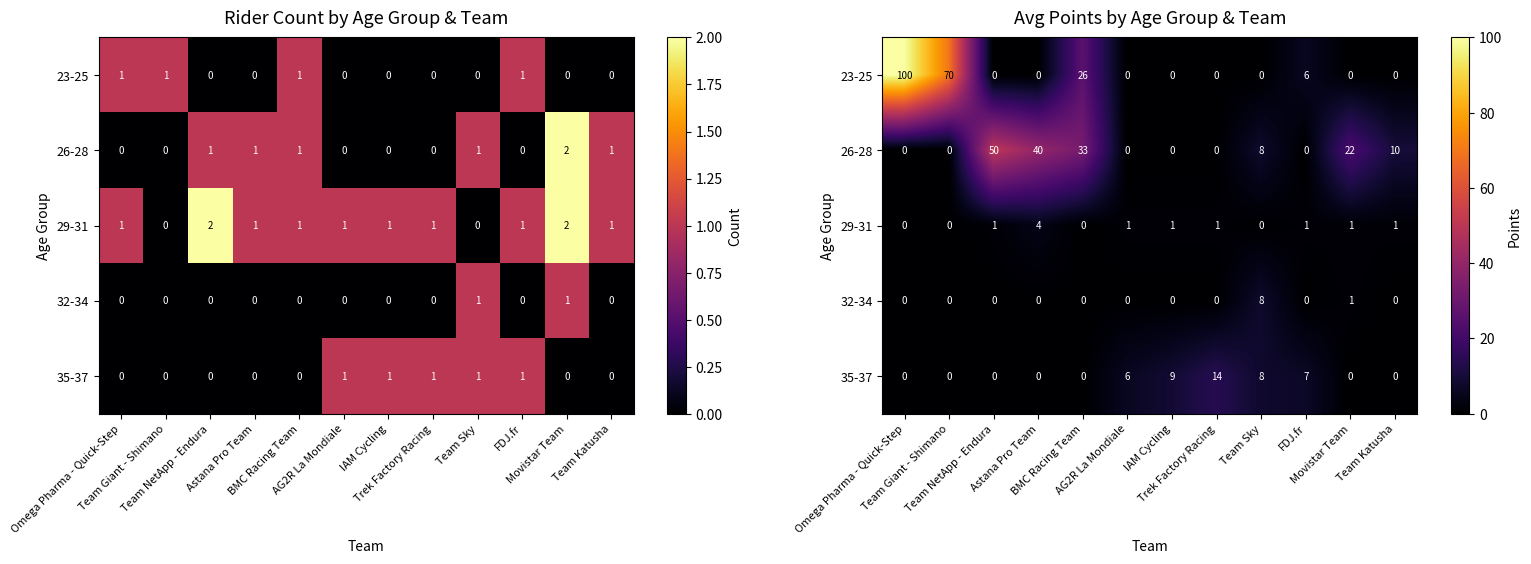

What is the sum of all 23-25 values?

202